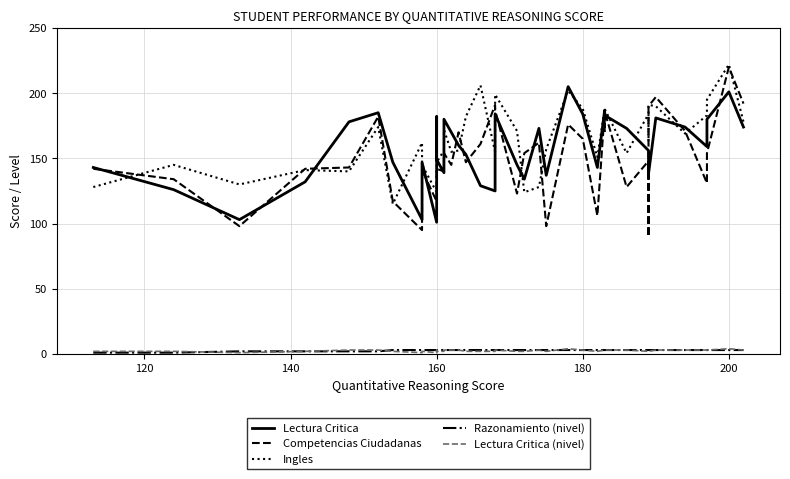

How many values in the Ingles series are below 169?

20